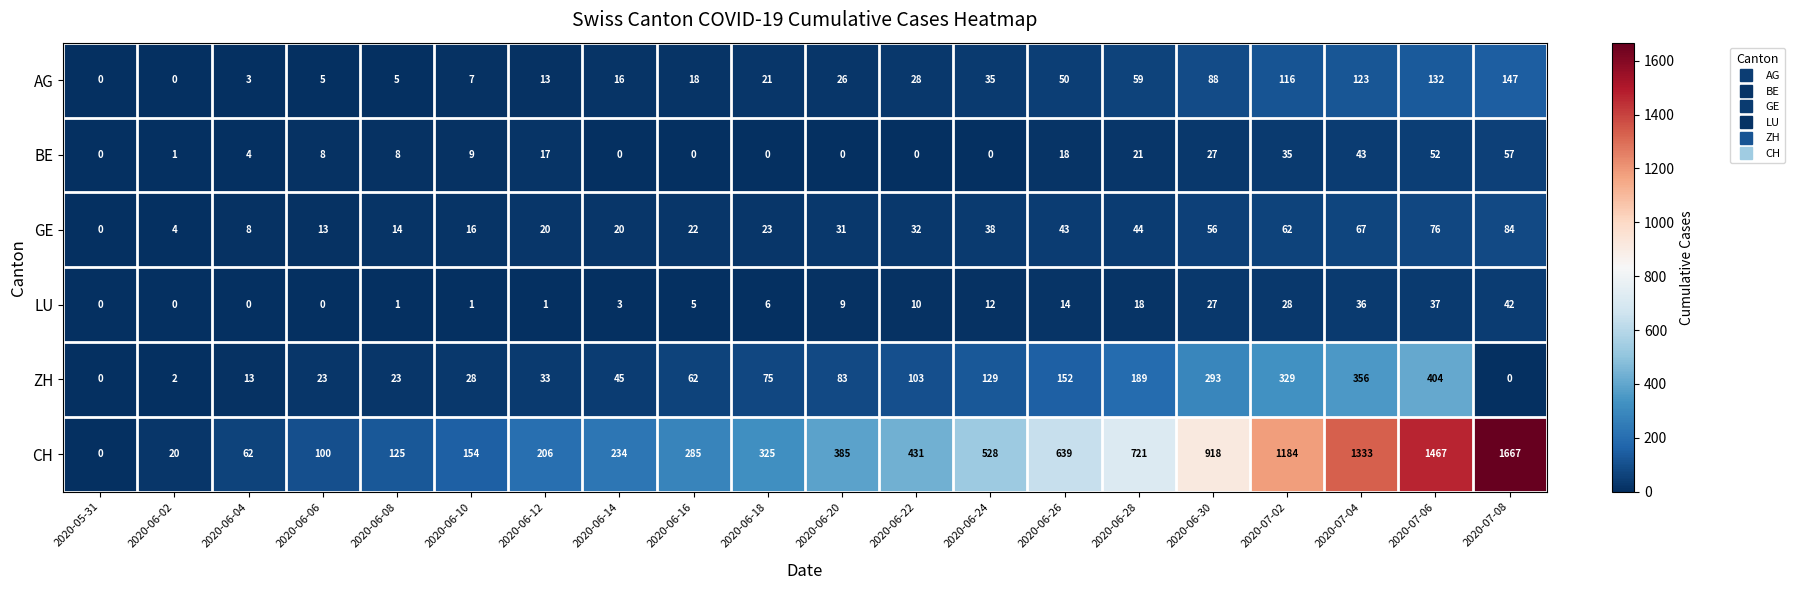

What is the total value across all series at 2020-06-04?

90